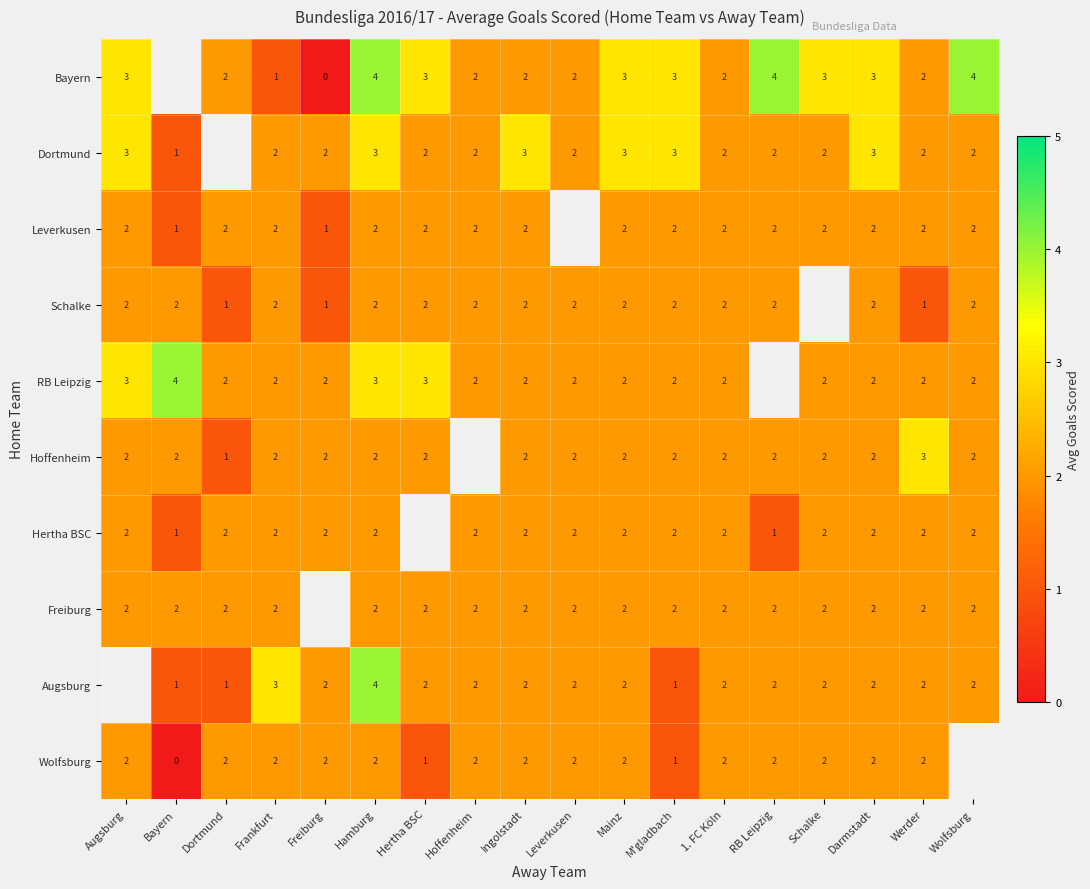

What is the total value across all series at 1. FC Köln?

20